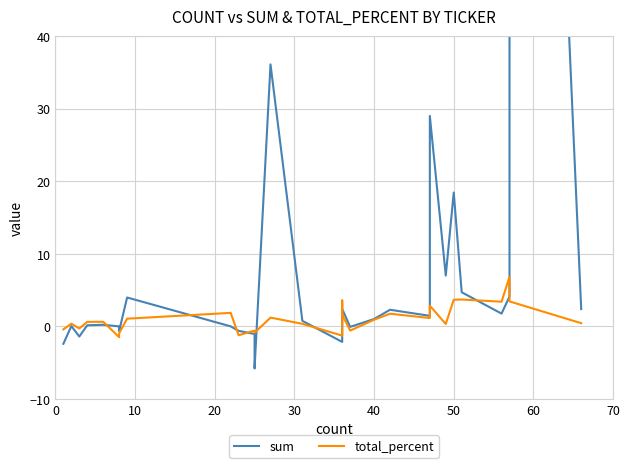

Does the chart display data point markers on the line(s)?

No